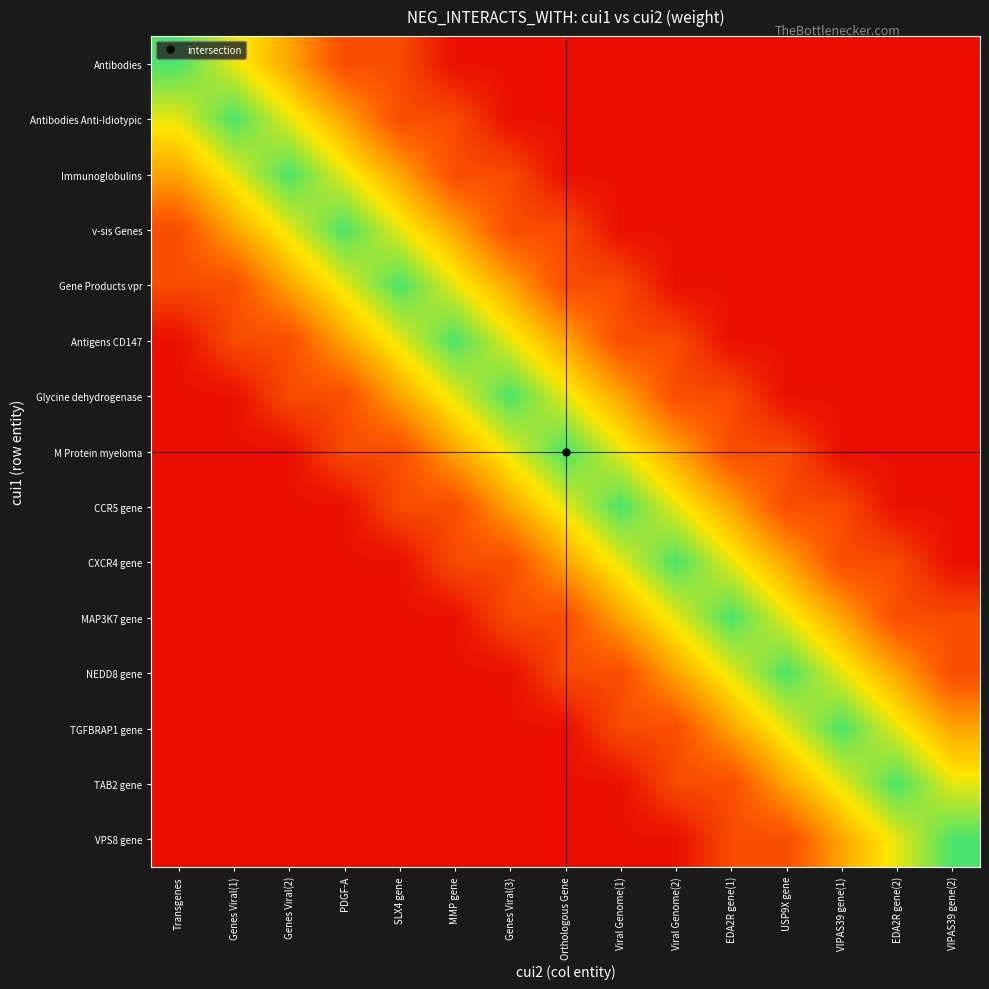

Which has a higher value, Viral Genome(1) or MMP gene?

Viral Genome(1)